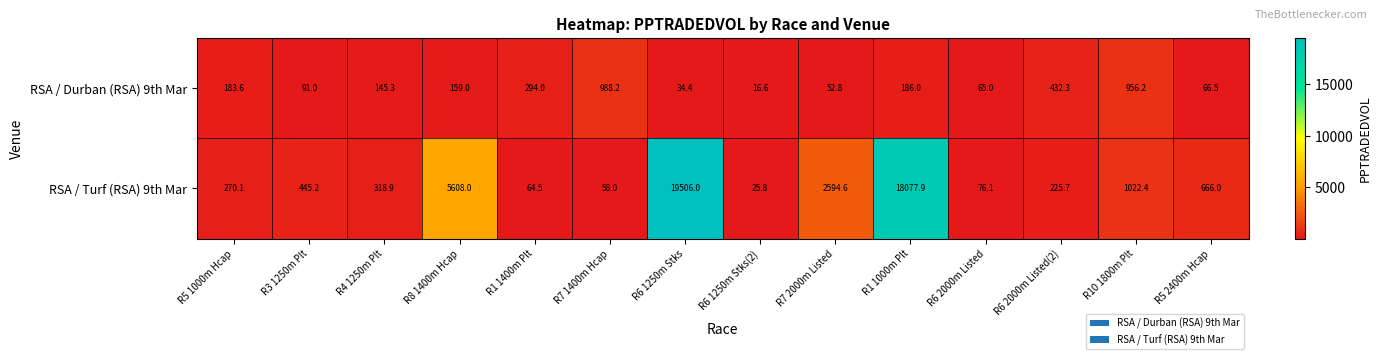

Which series changed the most between R3 1250m Plt and R6 1250m Stks?

RSA / Turf (RSA) 9th Mar